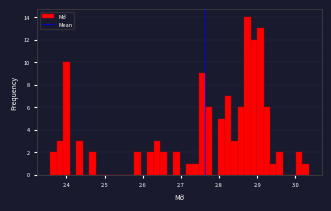

Around what value on the x-axis is the tallest bar? Give the approximate position of its centre, as read against the axis.

2.87